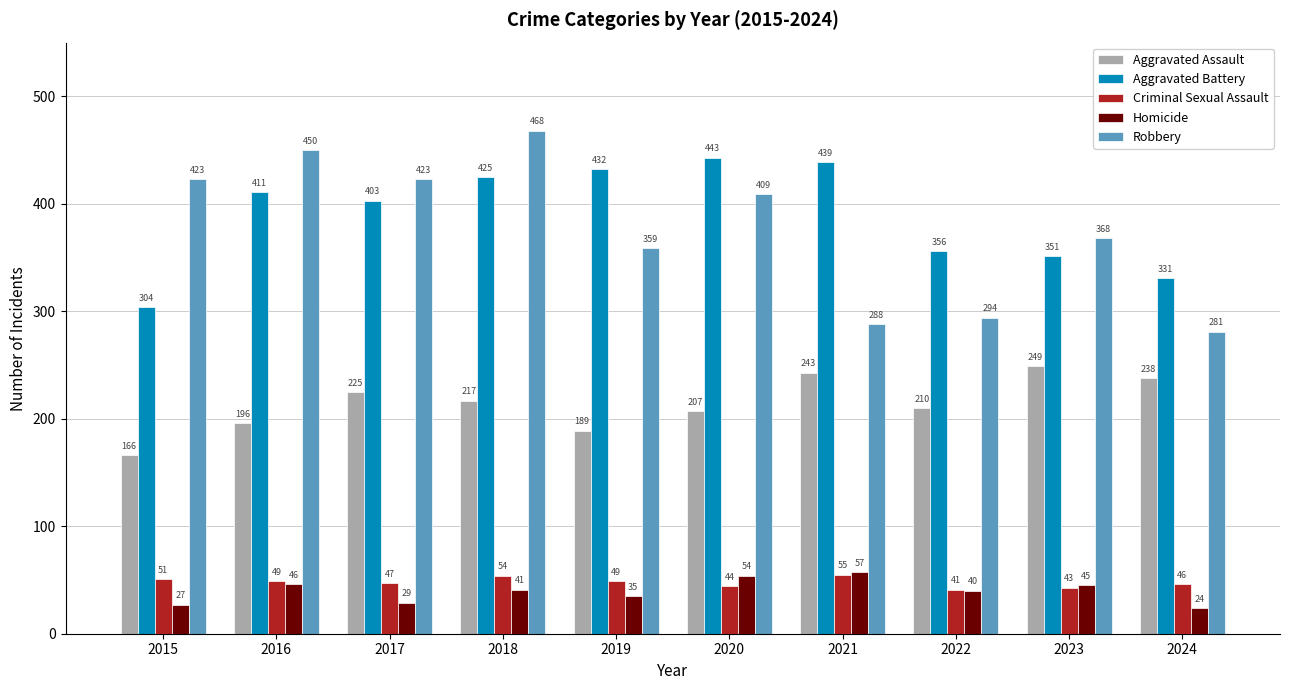

Which category has the lowest value across all series?

2024